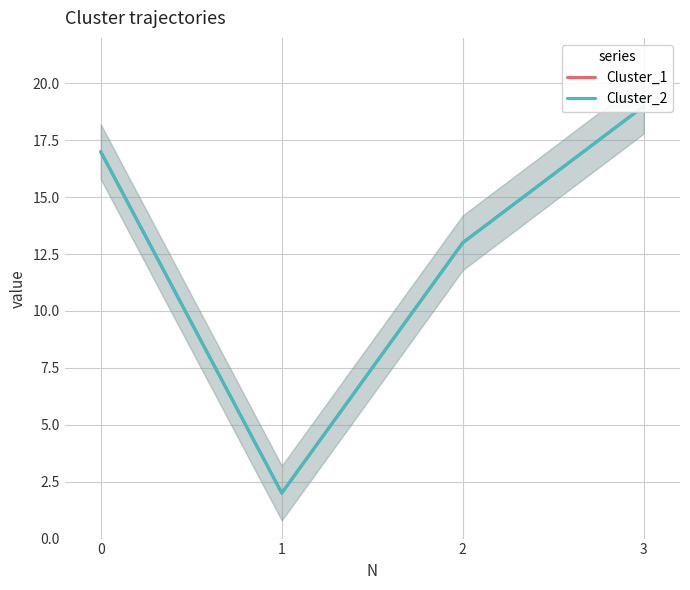

True or false: Cluster_1 and Cluster_2 intersect in this chart.

False